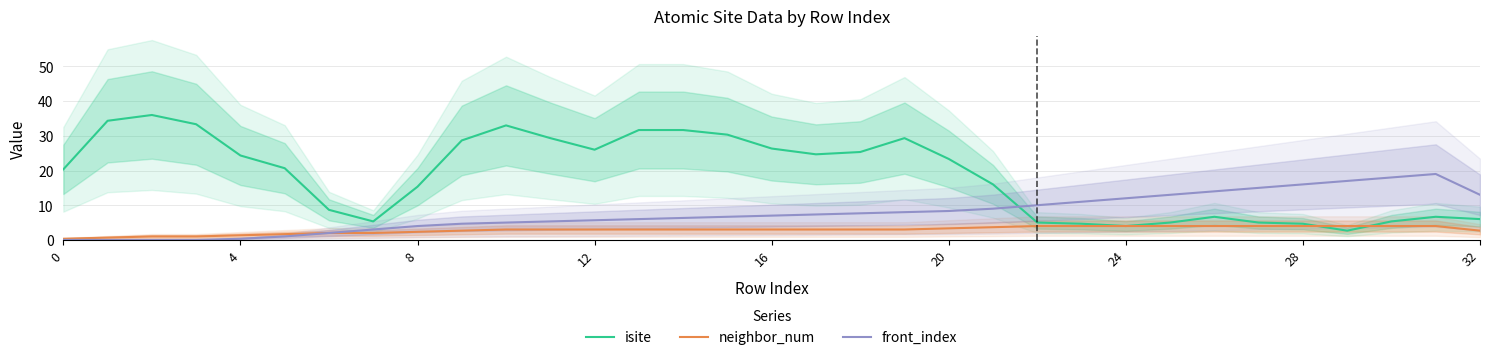

At how many categories does at least one series exceed 6?

32